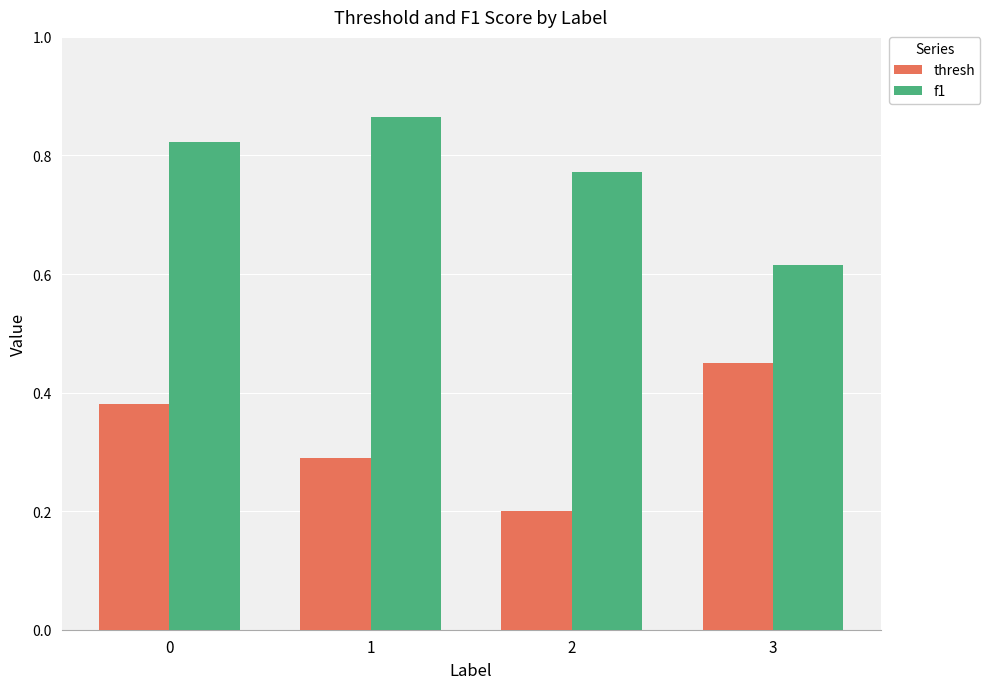

Where is thresh nearest to the value 0?

2